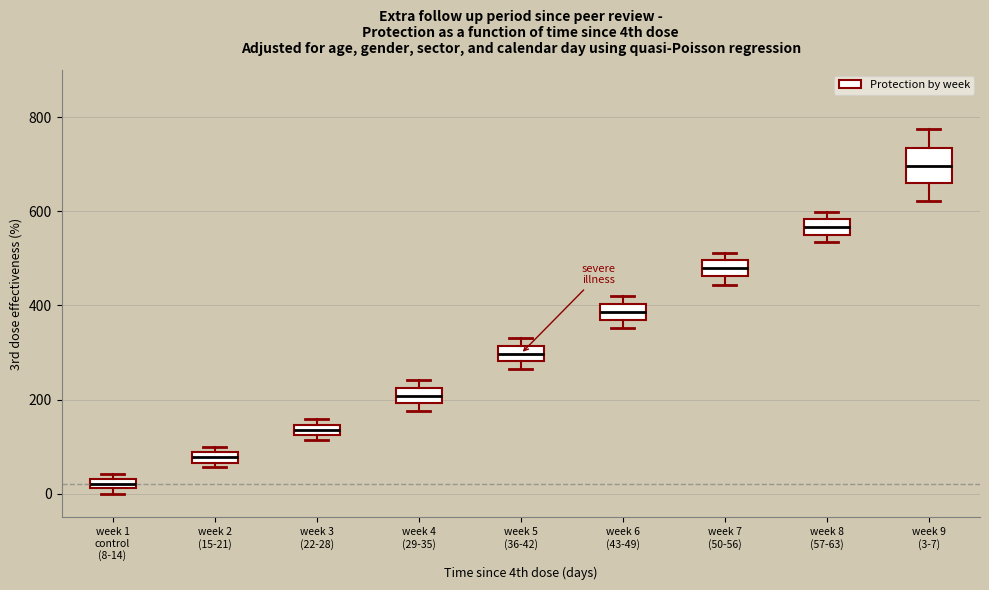

Which box is the tallest, from its lower edge to its upper edge?

week 9 (3-7)